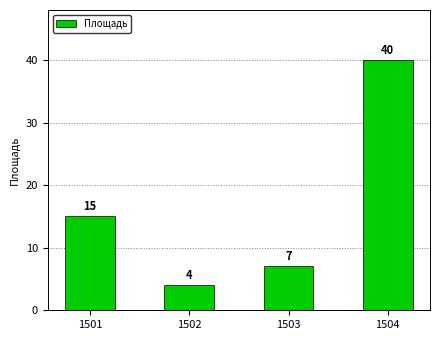

At which category does the chart reach its minimum across all series?

1502